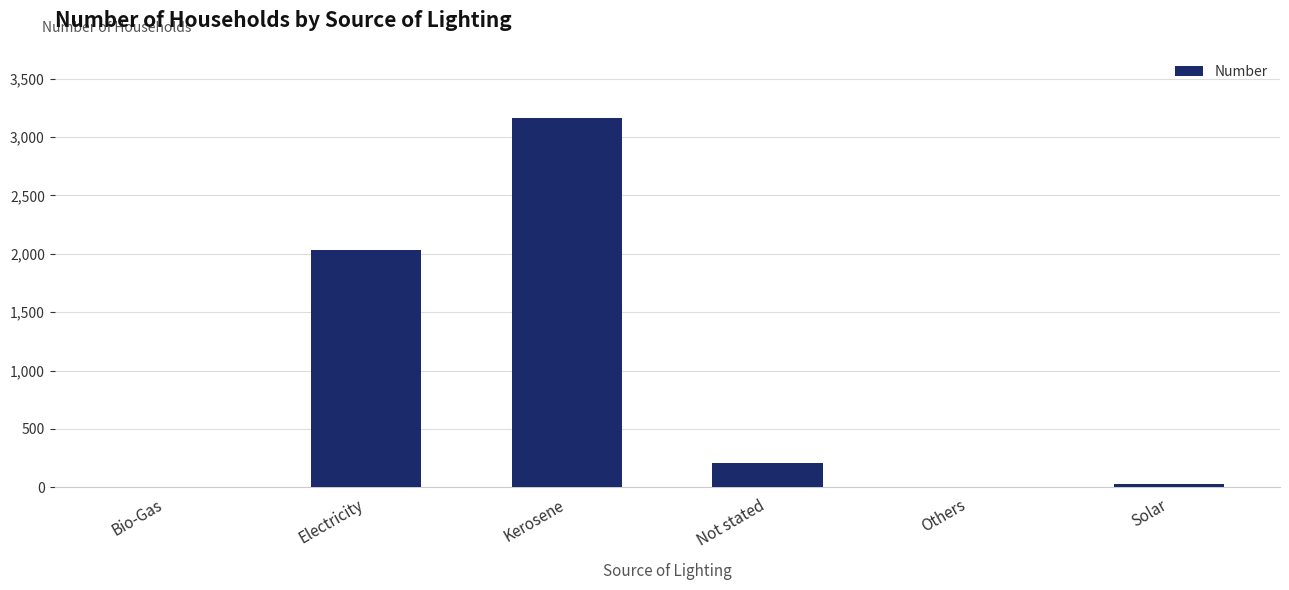

How many categories are shown in the chart?

6